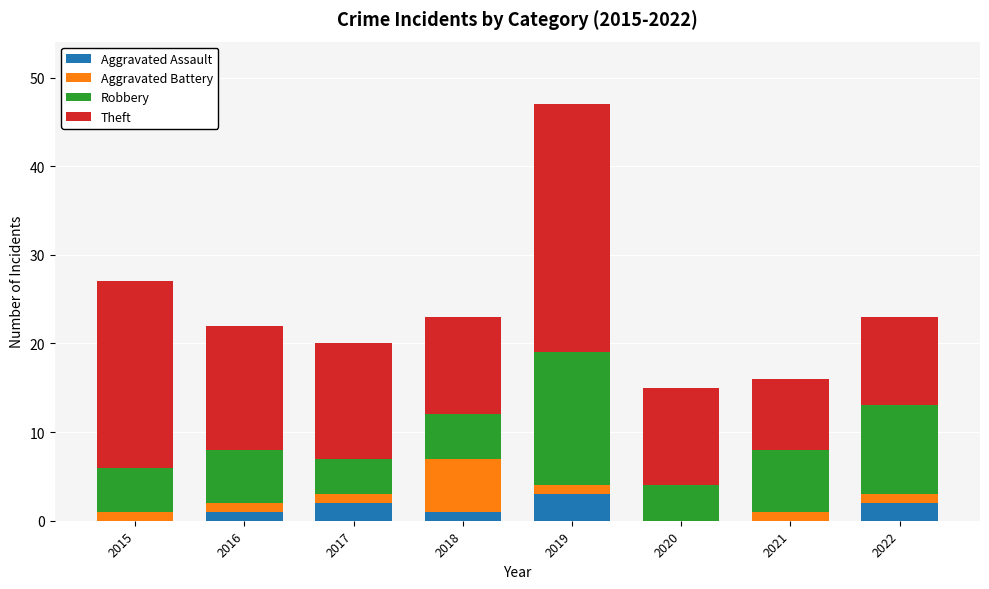

What is the maximum value for Aggravated Assault?

3